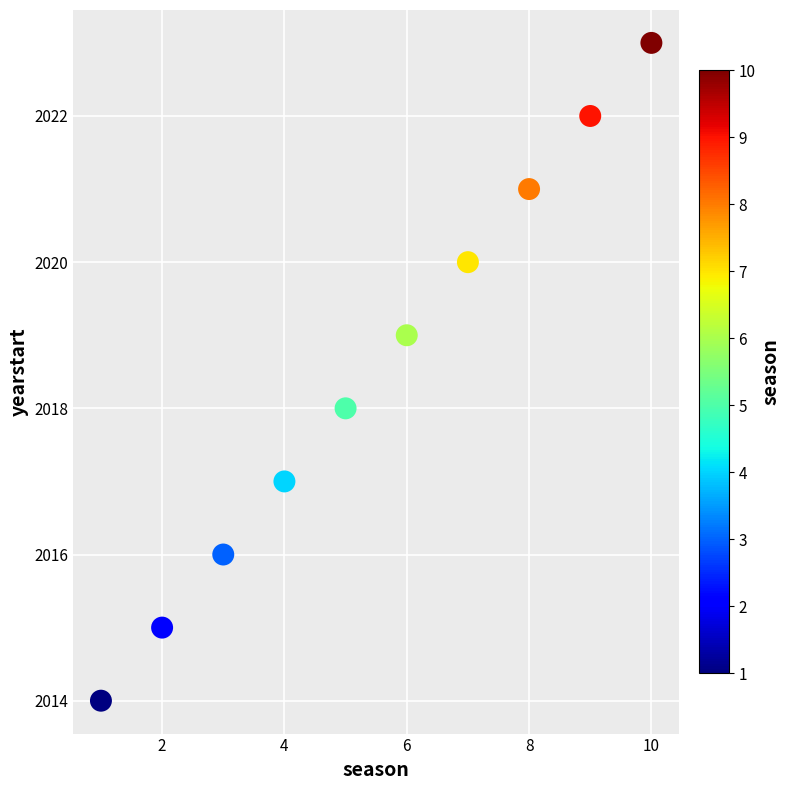

What is the range of X values (max minus min)?

9